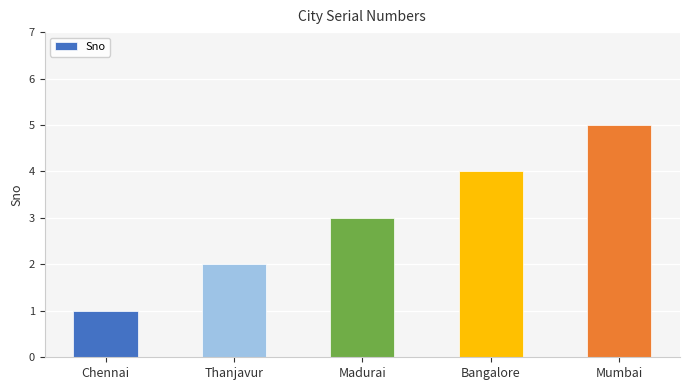

What is the difference between the maximum and second lowest values?

3